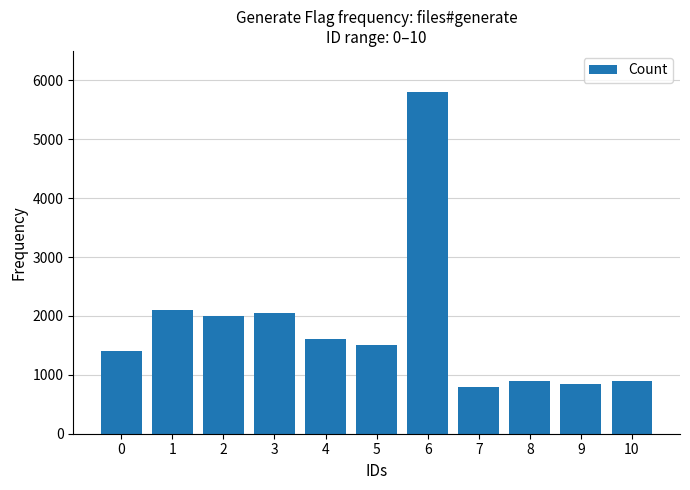

How many series are shown in this chart?

1